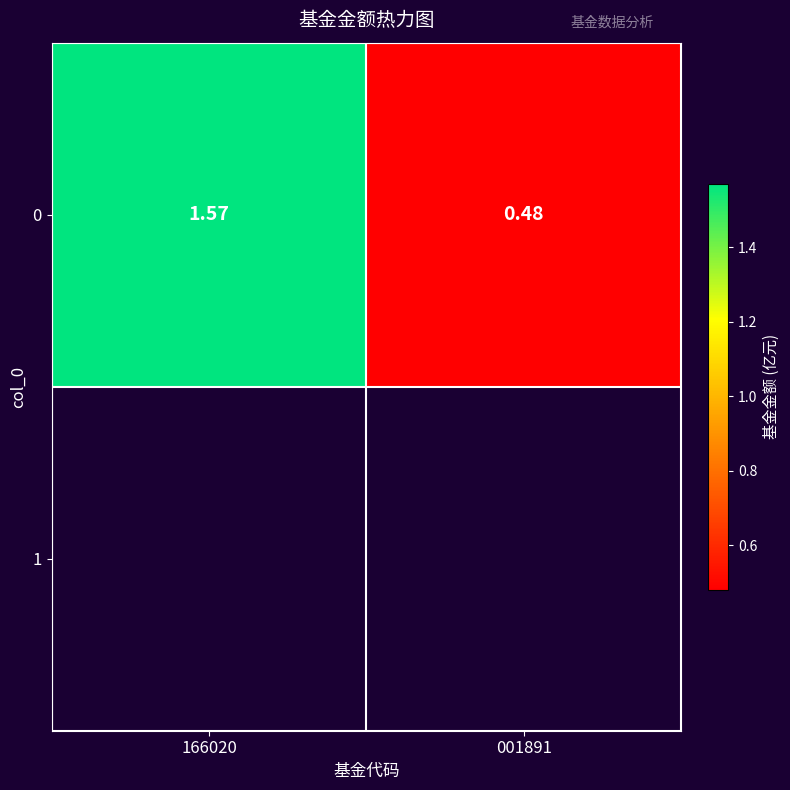

Which label corresponds to the smallest value in the chart?

001891